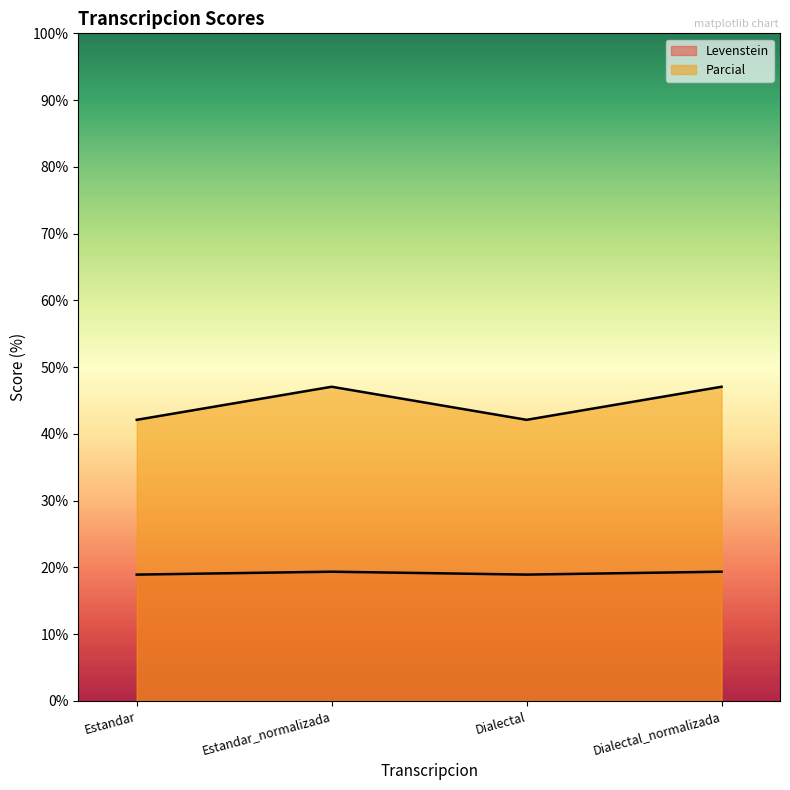

How many lines are shown in the chart?

2